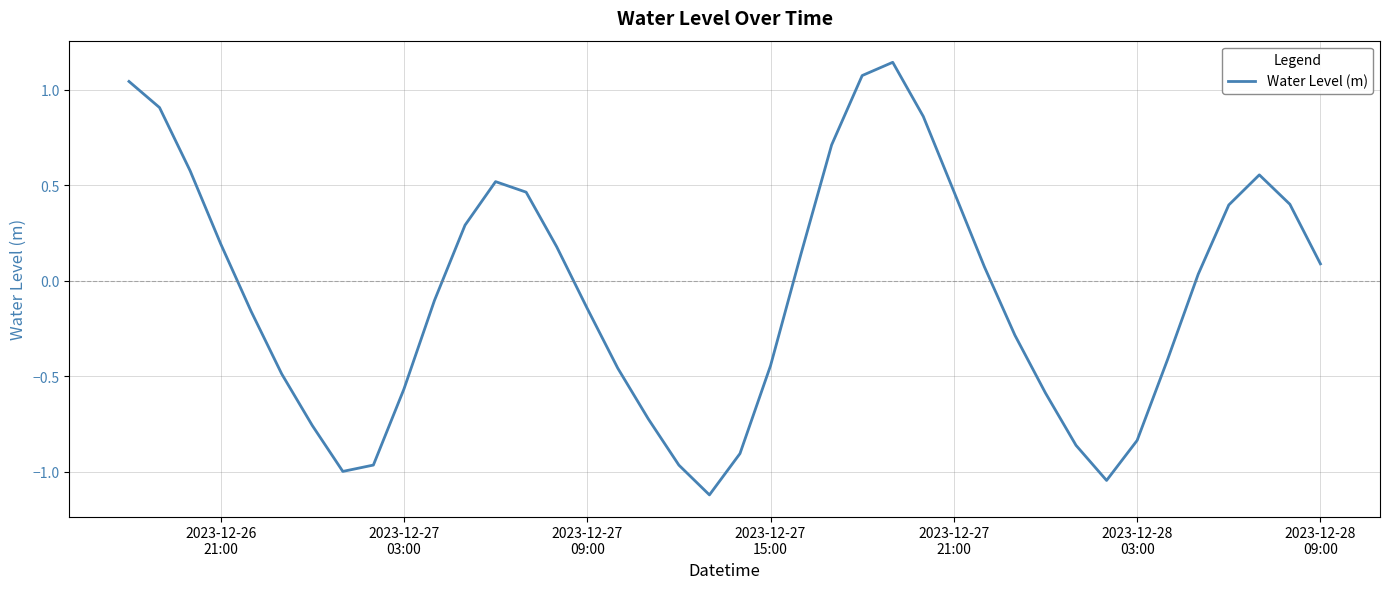

What is the smallest value displayed?

-1.1